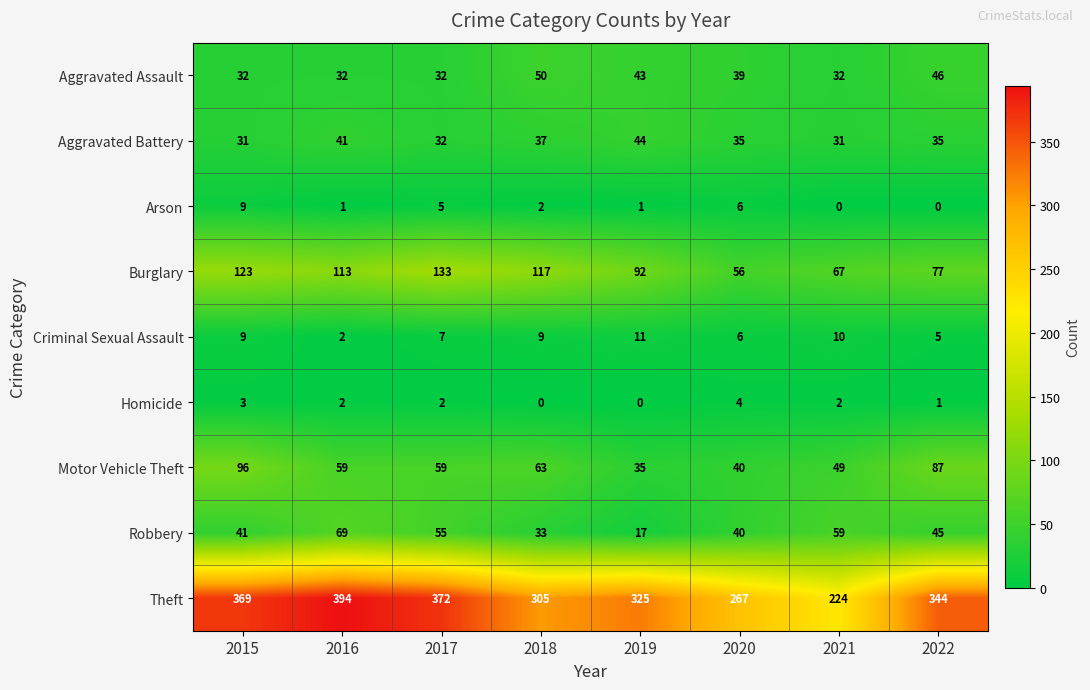

How many categories are shown in the chart?

8